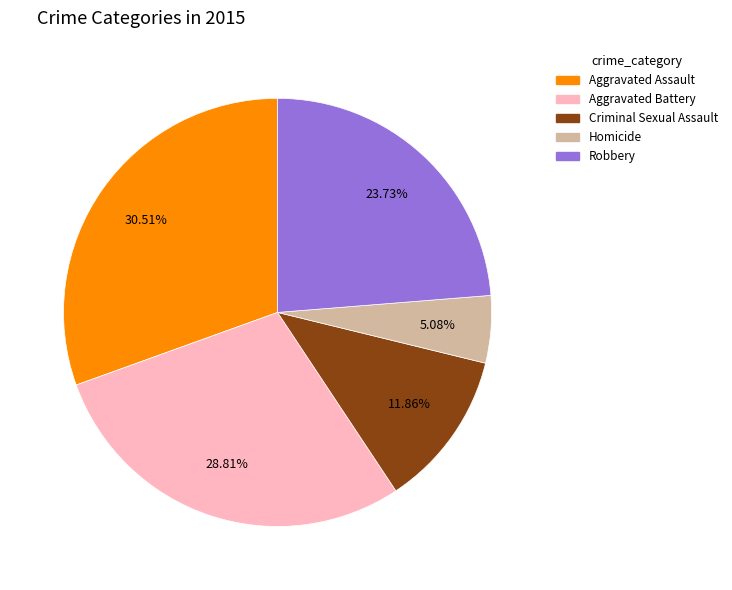

To the nearest percent, what is the average slice percentage?

20%